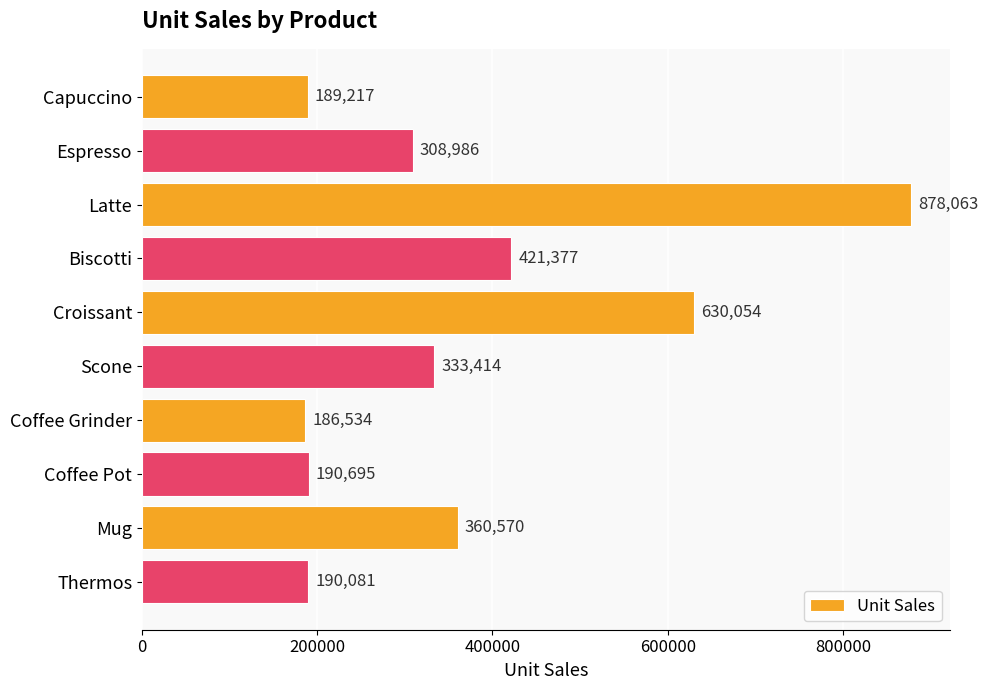

At which category does the chart reach its minimum across all series?

Coffee Grinder